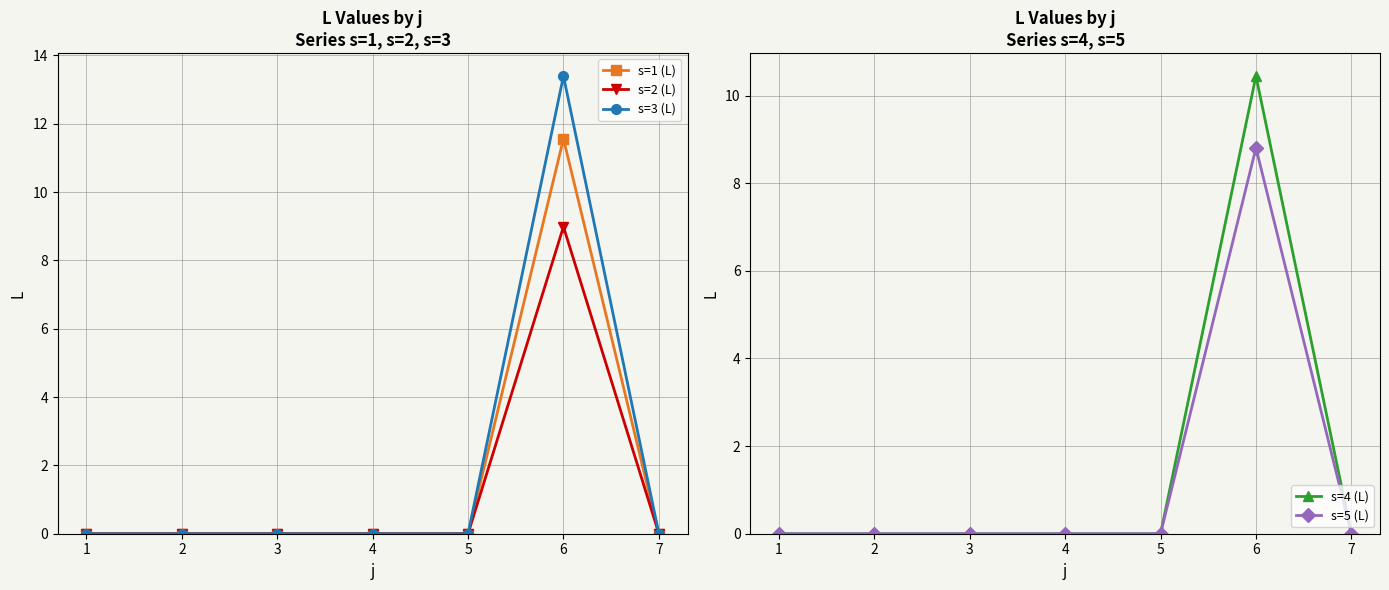

How many lines are shown in the chart?

5